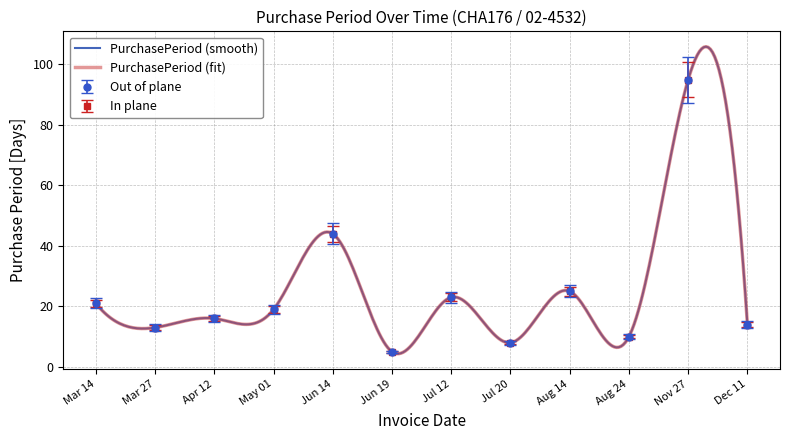

True or false: there are more than 1 points higher than both neighbors.

True